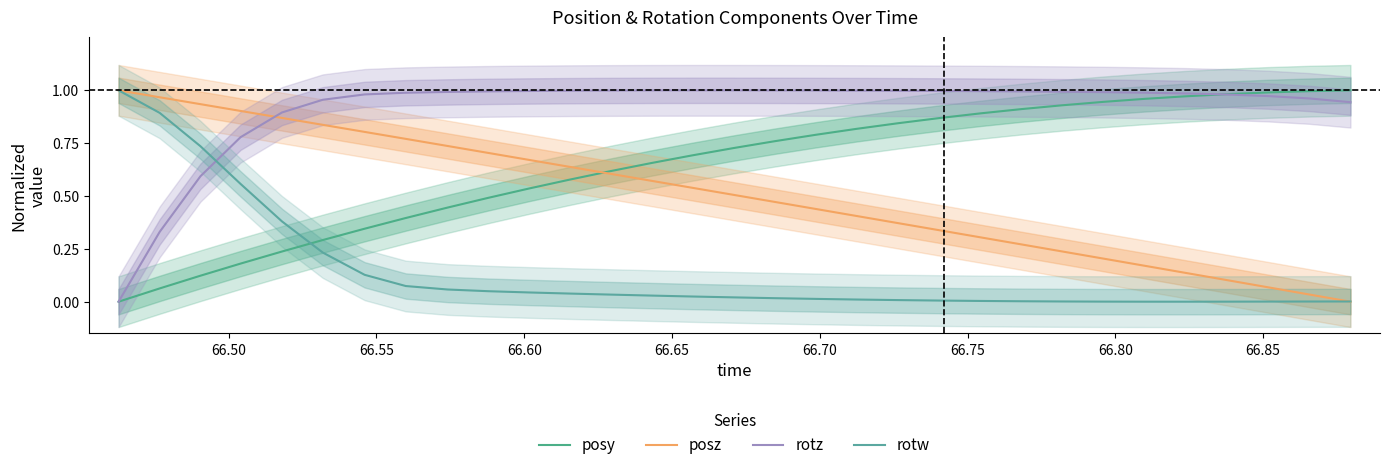

What are all the series names shown in the legend?

posy, posz, rotz, rotw